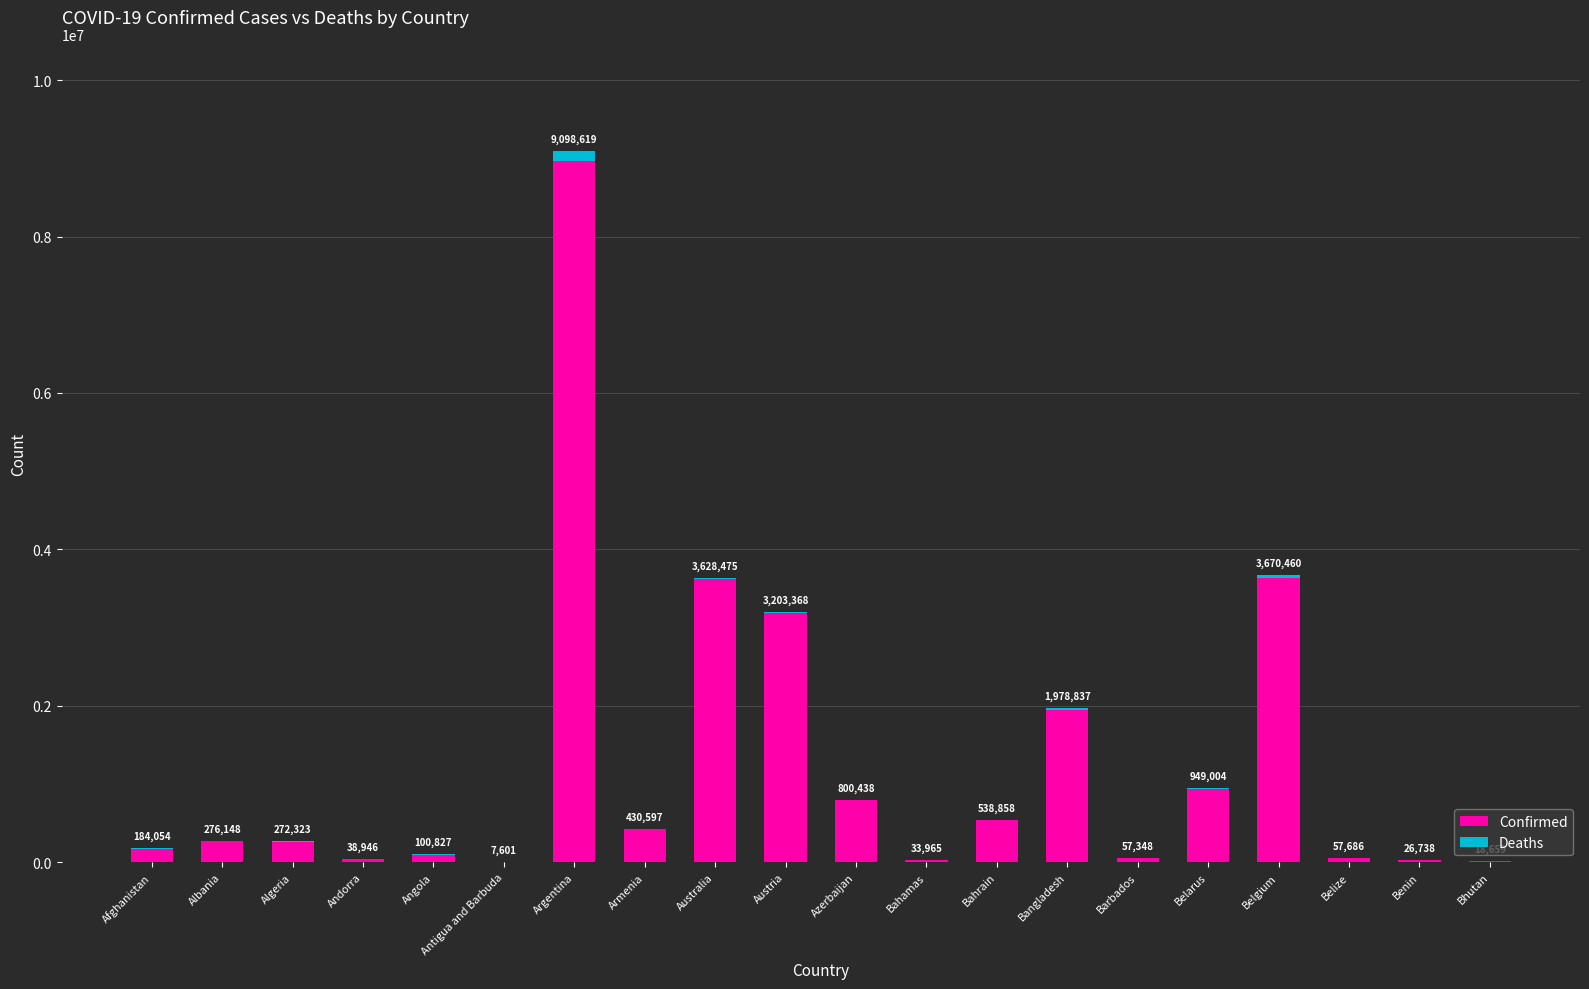

What are all the series names shown in the legend?

Confirmed, Deaths